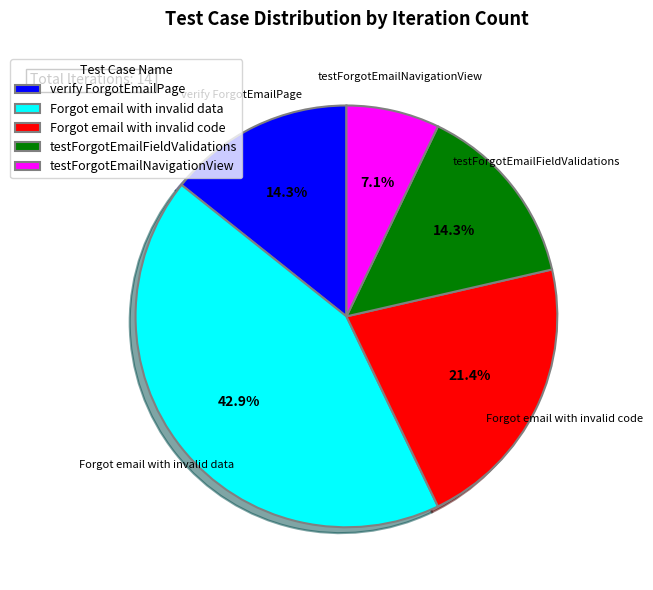

Is the sum of testForgotEmailFieldValidations and Forgot email with invalid code greater than half?

No